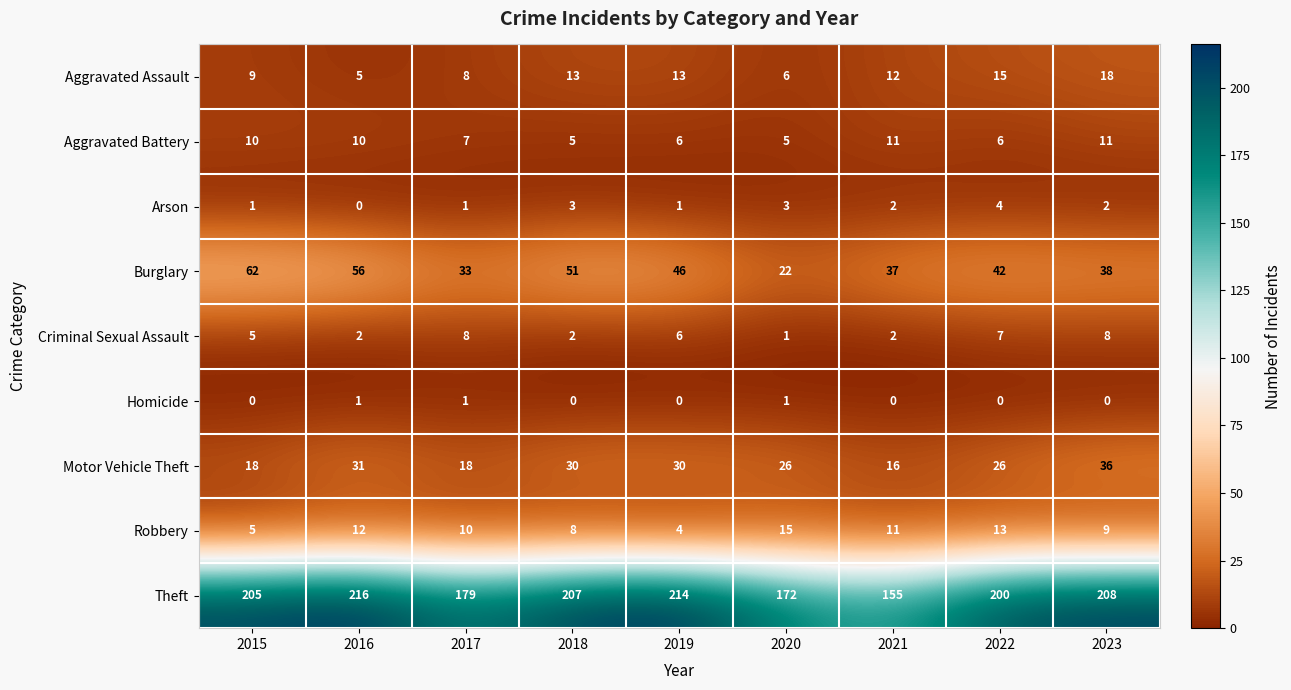

At which category does the chart reach its peak across all series?

2016